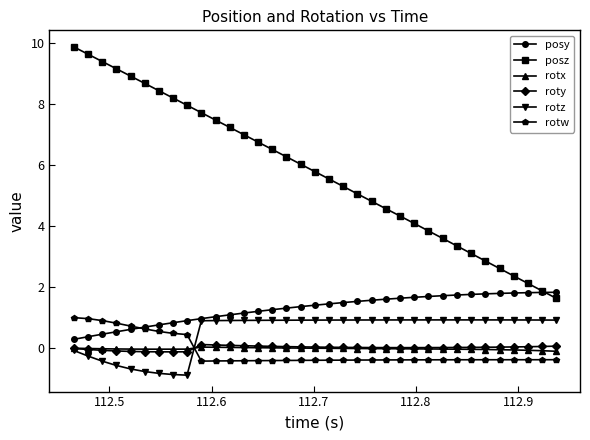

Which series ends up on top after the final intersection of rotz and rotx?

rotz